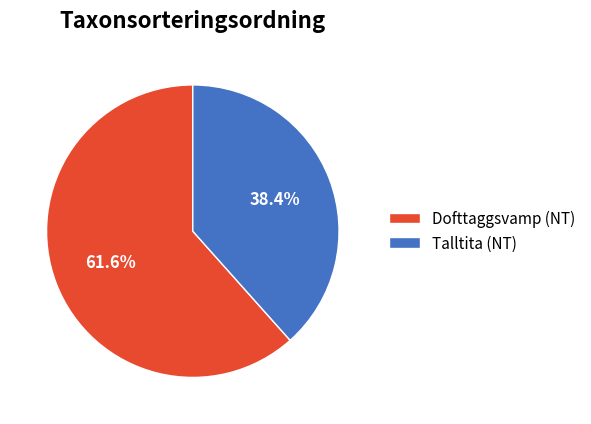

To the nearest percent, what portion does Dofttaggsvamp (NT) represent?

62%